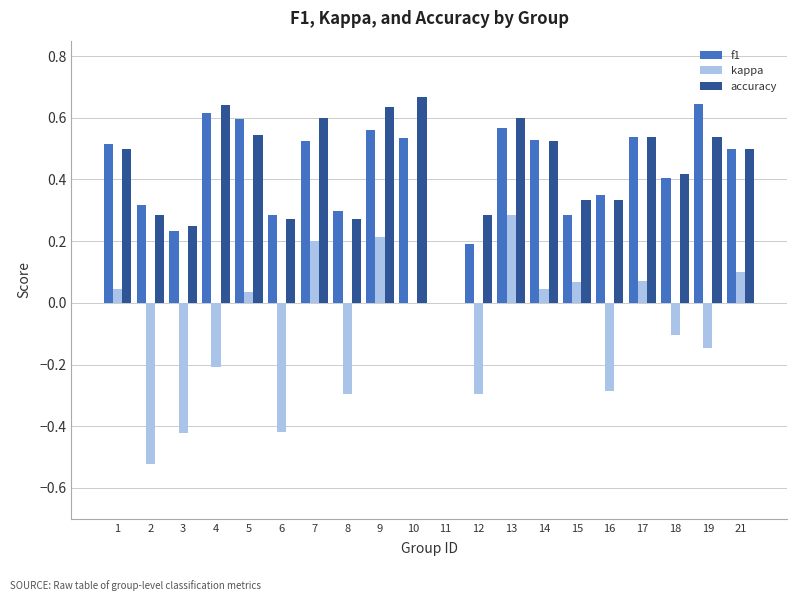

Is the value of f1 at 13 greater than the value of kappa at 15?

Yes